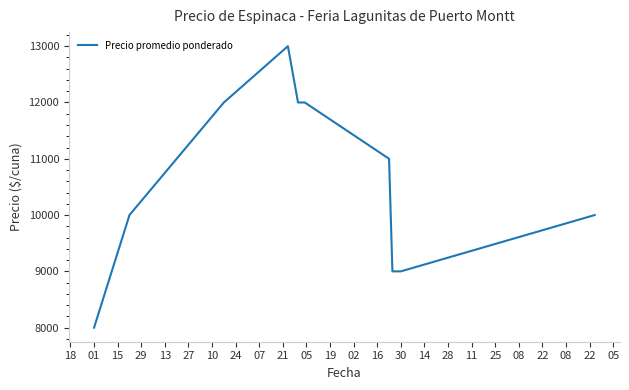

Count the number of data series in this chart.

1